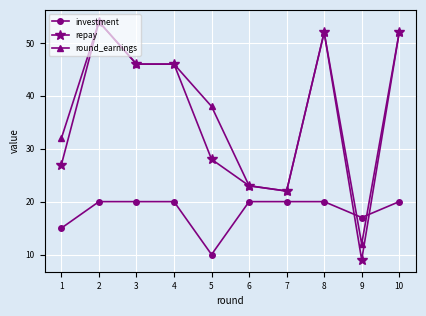

Which series has the largest total across all categories?

round_earnings